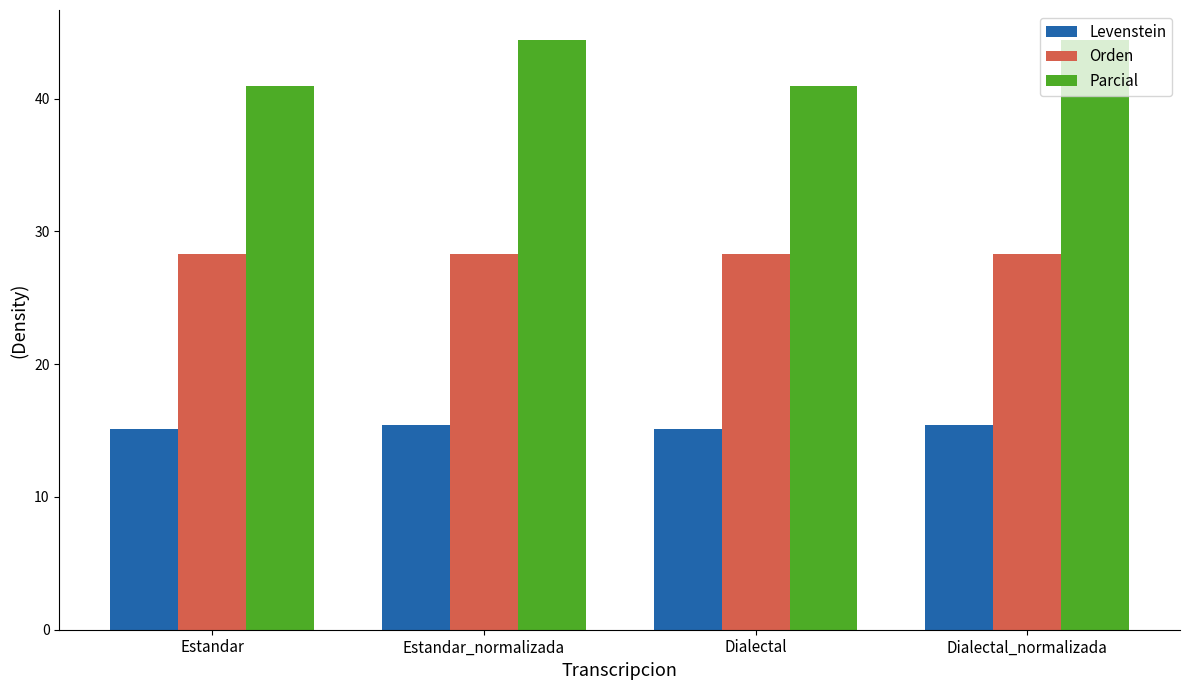

Which series has the widest spread of values?

Parcial